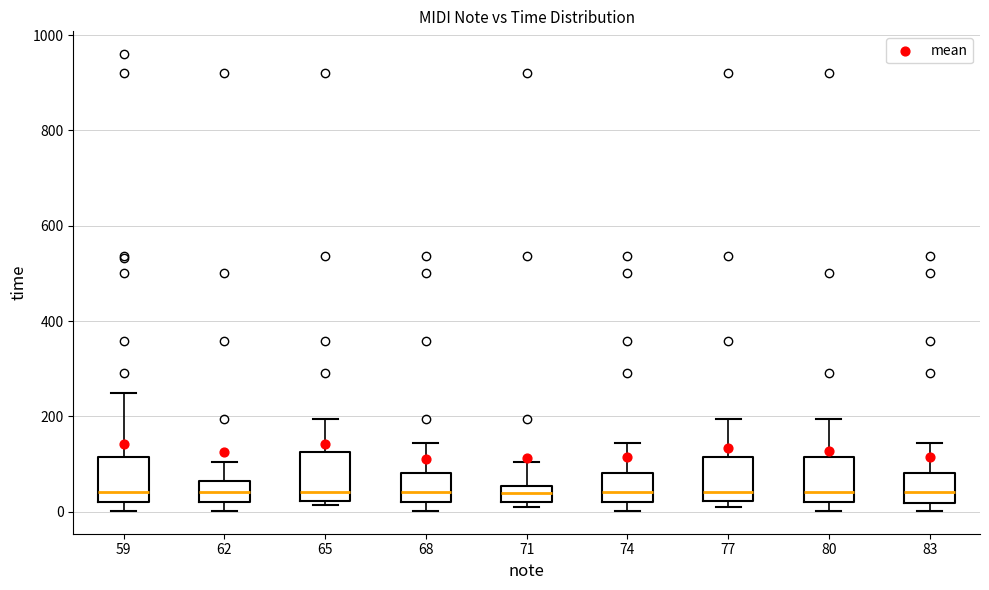

Reading left to right, read every box against the y-axis: the position of its median line, the range the box covers, and the ends of its whiskers. The values are not printed on the chart, so give them approximately, as read against the axis.

59: median 40, box 20 to 120, whiskers 0 to 260
62: median 40, box 20 to 60, whiskers 0 to 100
65: median 40, box 20 to 120, whiskers 20 (just below the box's lower edge) to 200
68: median 40, box 20 to 80, whiskers 0 to 140
71: median 40, box 20 to 60, whiskers 20 (just below the box's lower edge) to 100
74: median 40, box 20 to 80, whiskers 0 to 140
77: median 40, box 20 to 120, whiskers 20 (just below the box's lower edge) to 200
80: median 40, box 20 to 120, whiskers 0 to 200
83: median 40, box 20 to 80, whiskers 0 to 140